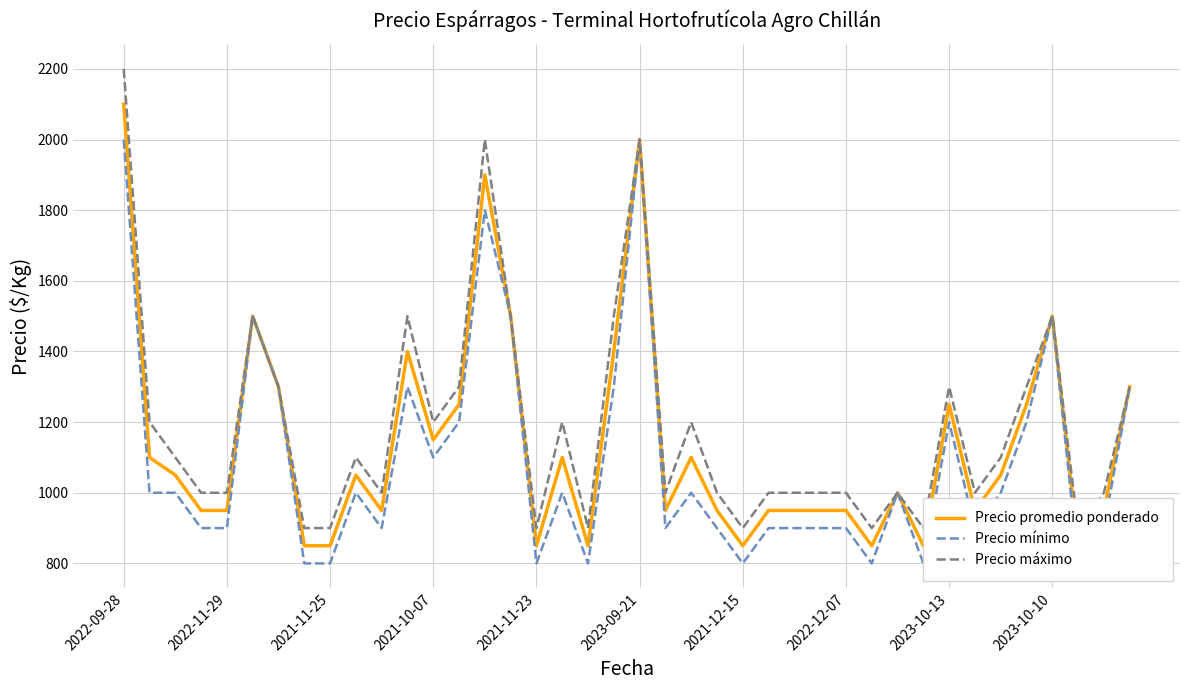

At how many categories does at least one series exceed 1295?

13